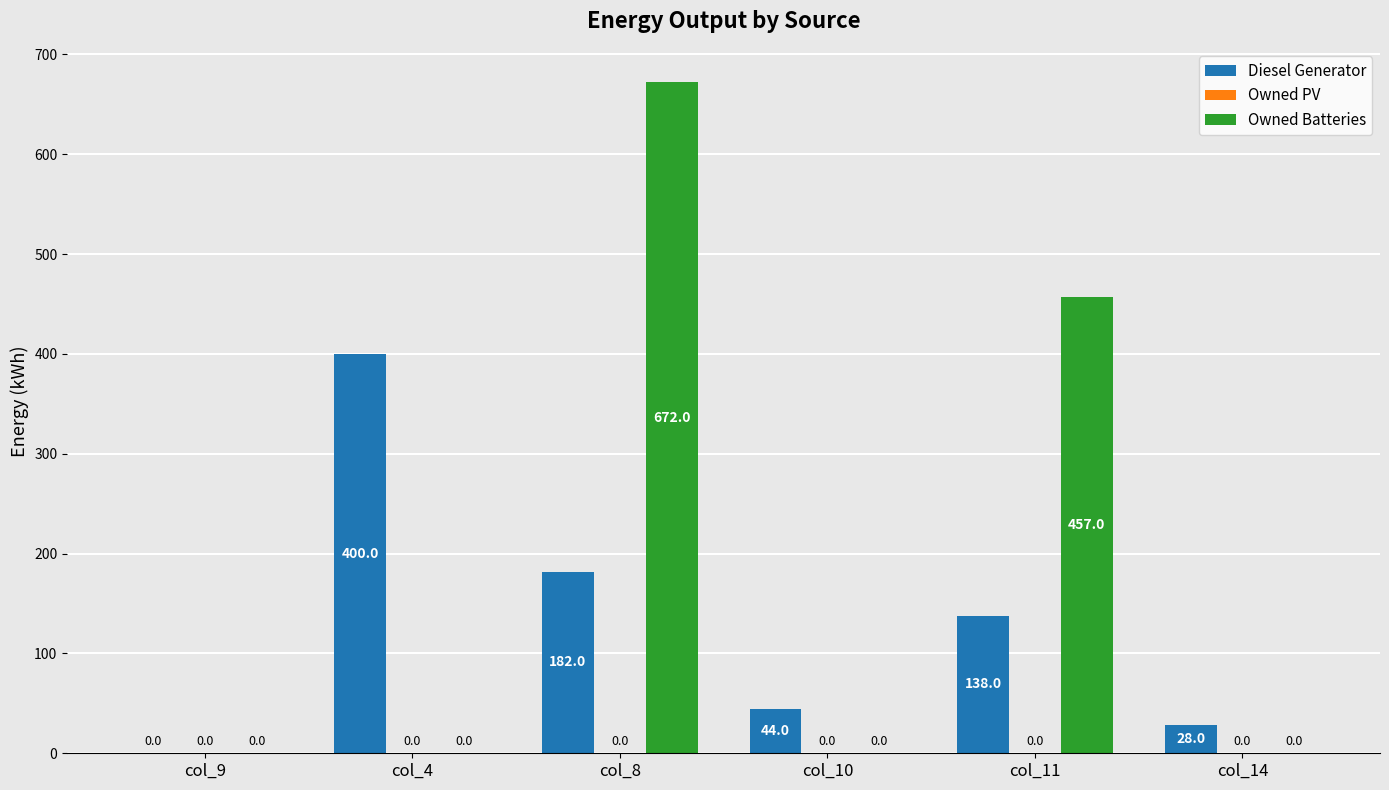

At which label is Diesel Generator closest to 200?

col_8